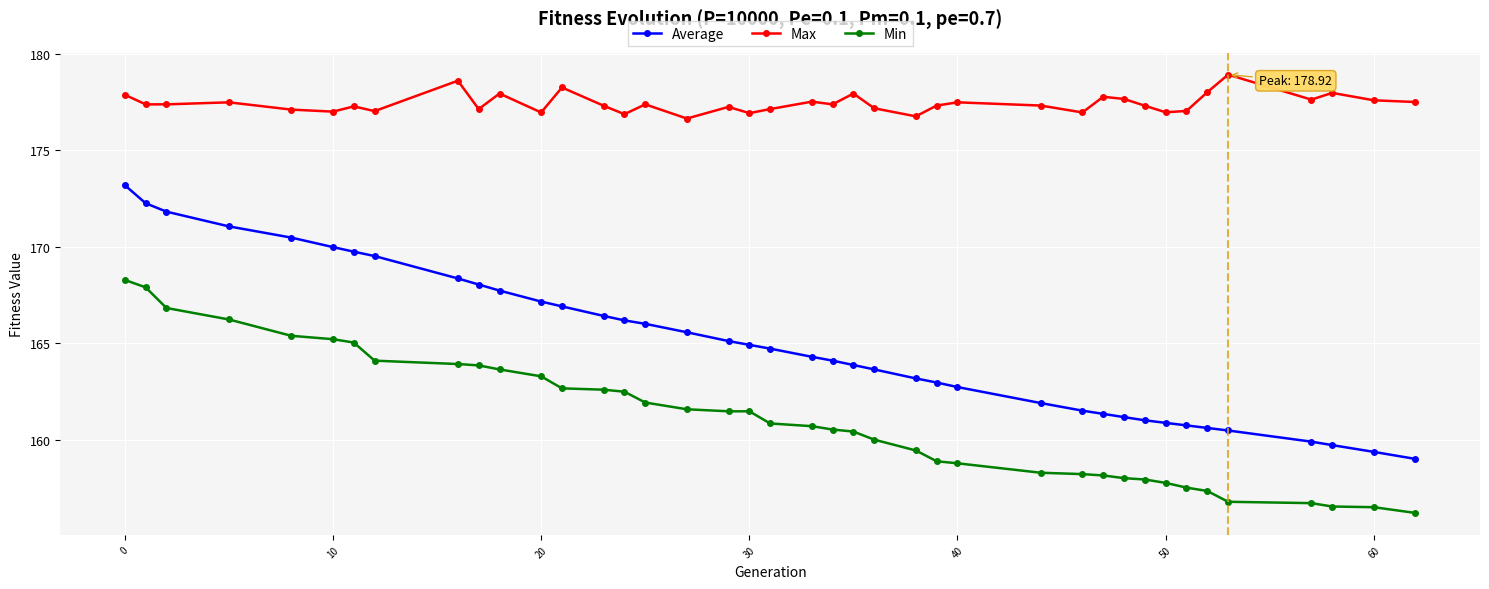

Which series has the widest spread of values?

Average